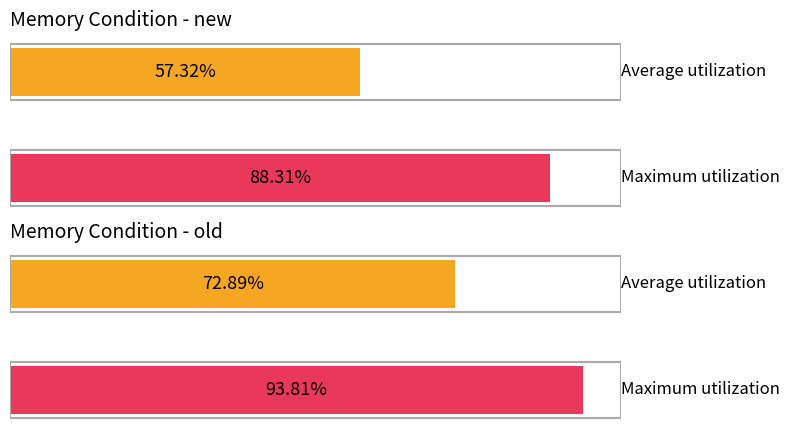

The value of Average utilization at new is 20.5. True or false?

False